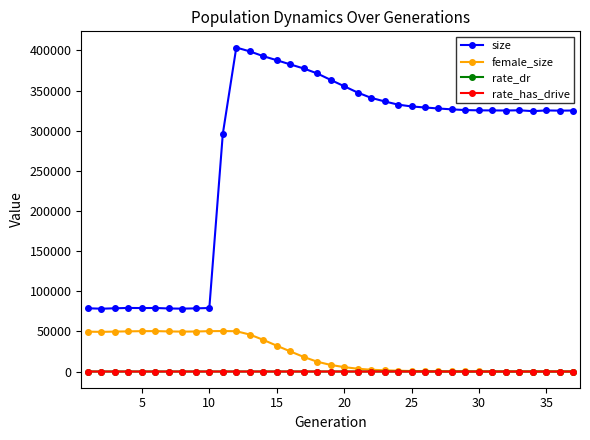

Which series has the widest spread of values?

size